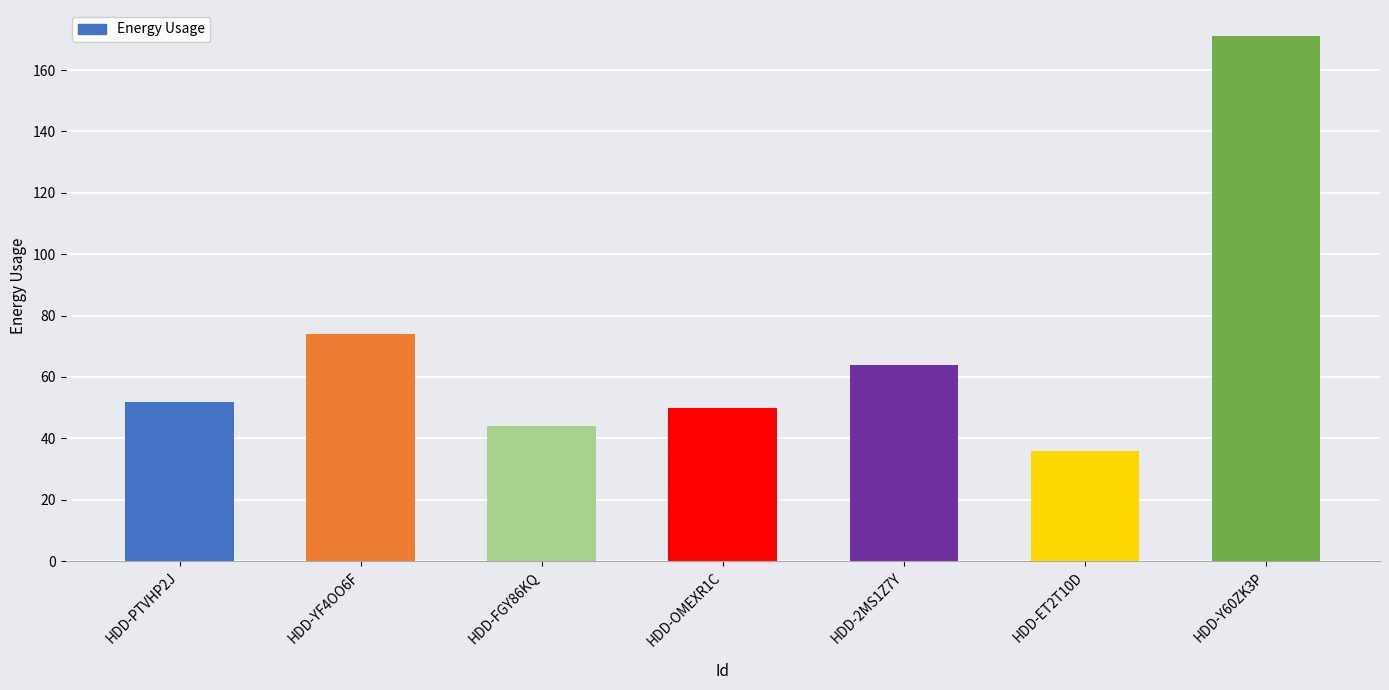

Which has a higher value, HDD-Y60ZK3P or HDD-FGY86KQ?

HDD-Y60ZK3P